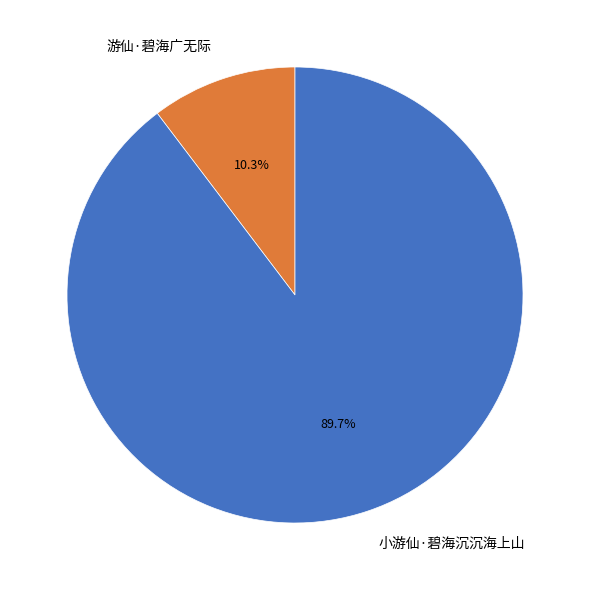

To the nearest percent, what percentage of the pie is 小游仙·碧海沉沉海上山?

90%